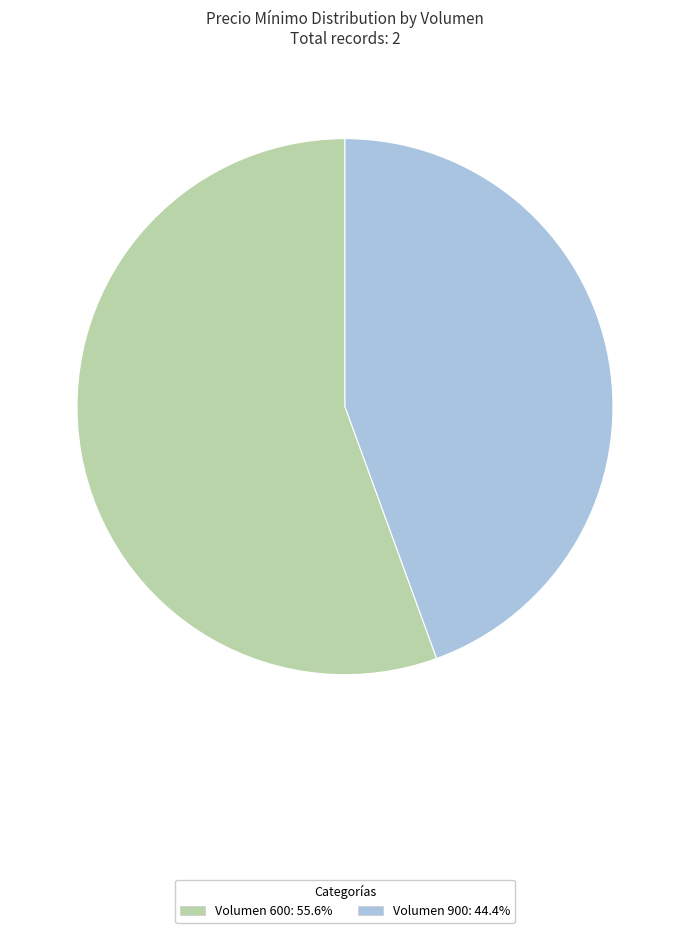

Approximately how many times larger is the value at Volumen 900: 44.4% compared to Volumen 600: 55.6%?

0.8